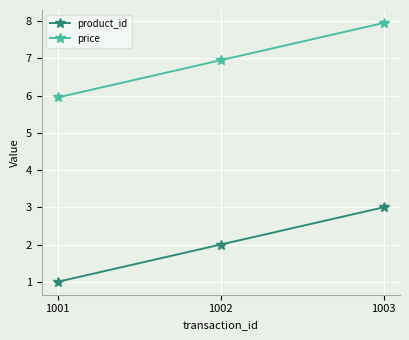

What is the total value across all series at 1001?

7.0